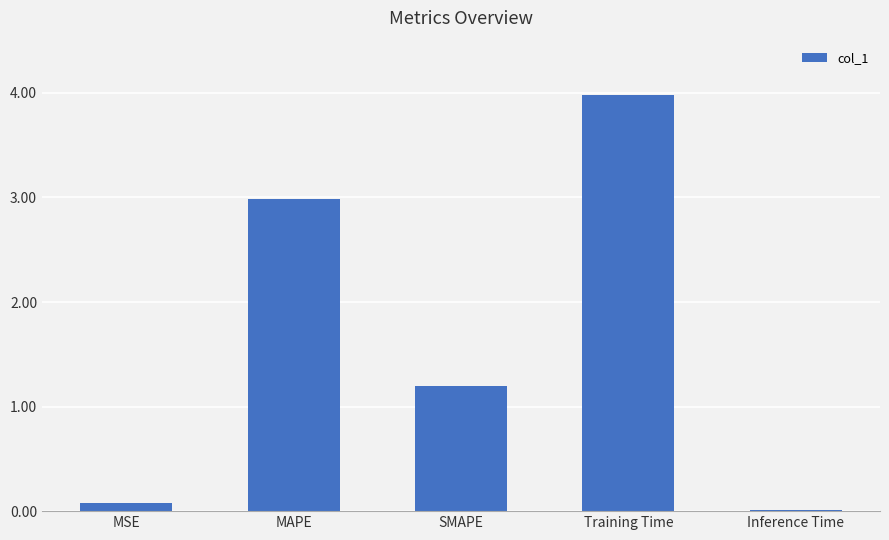

What is the change in value from Training Time to Inference Time?

-4.0